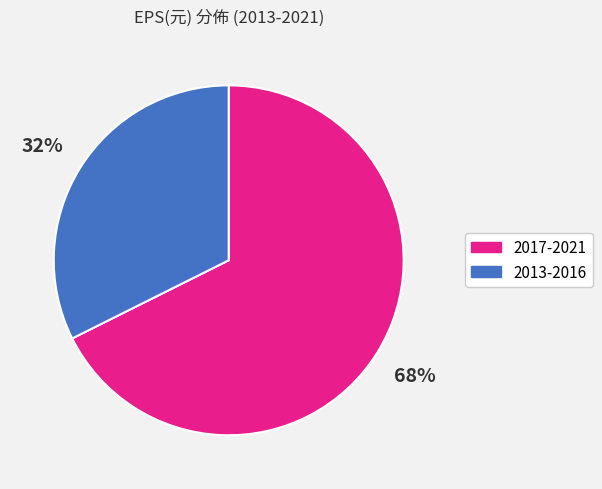

To the nearest percent, what is the average slice percentage?

50%